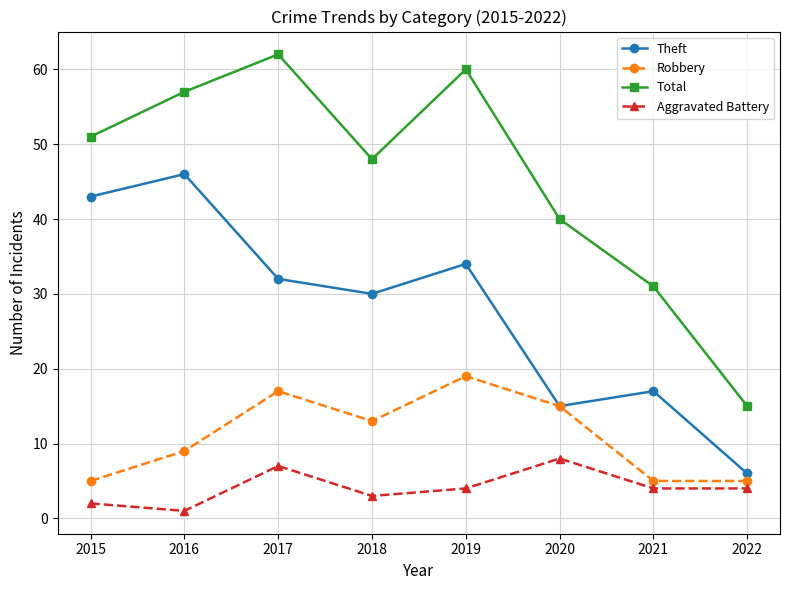

At how many categories does at least one series exceed 58?

2